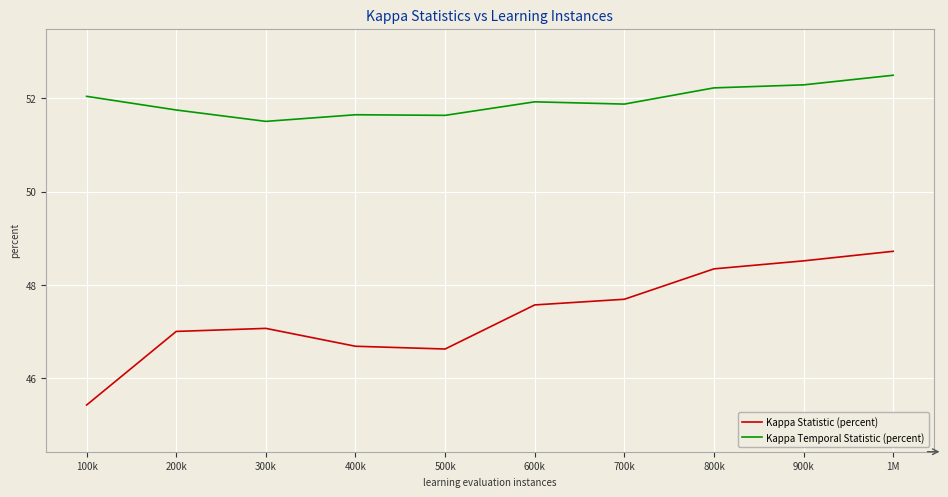

True or false: Kappa Statistic (percent) and Kappa Temporal Statistic (percent) intersect in this chart.

False